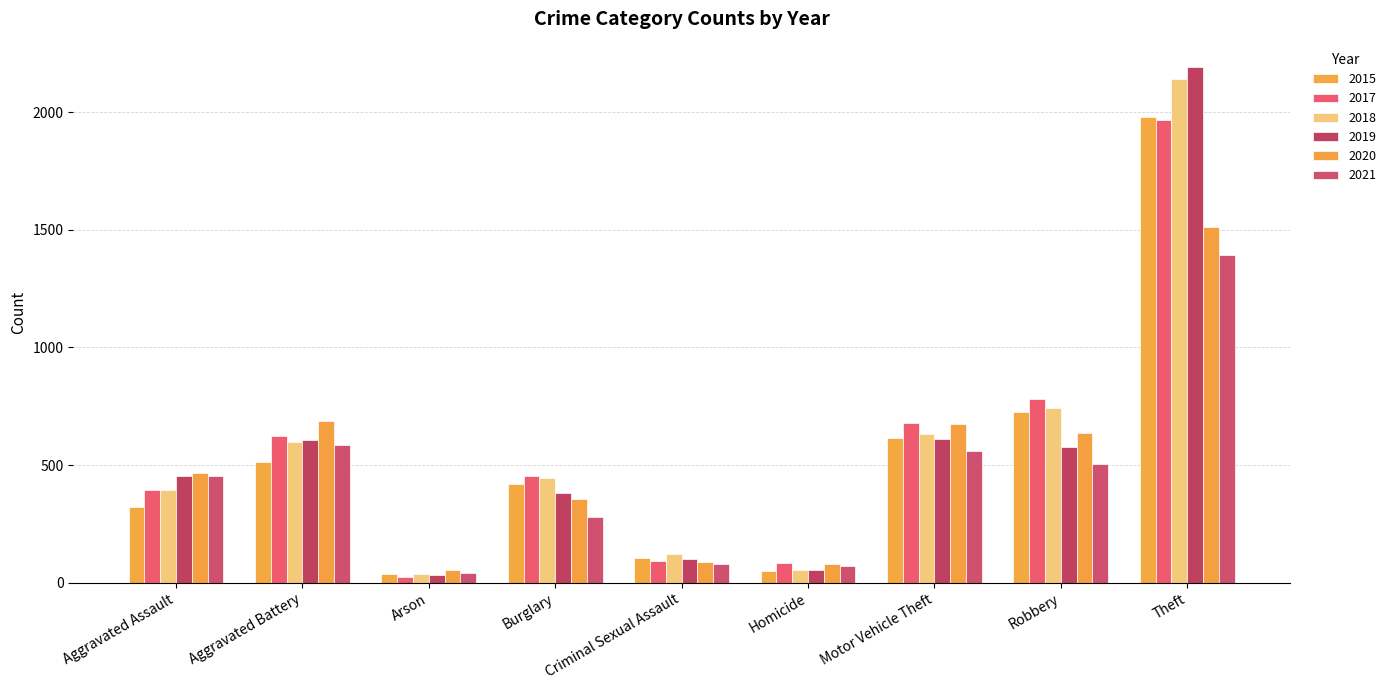

What is the sum of the 2021 values at Aggravated Assault and Theft?

1844